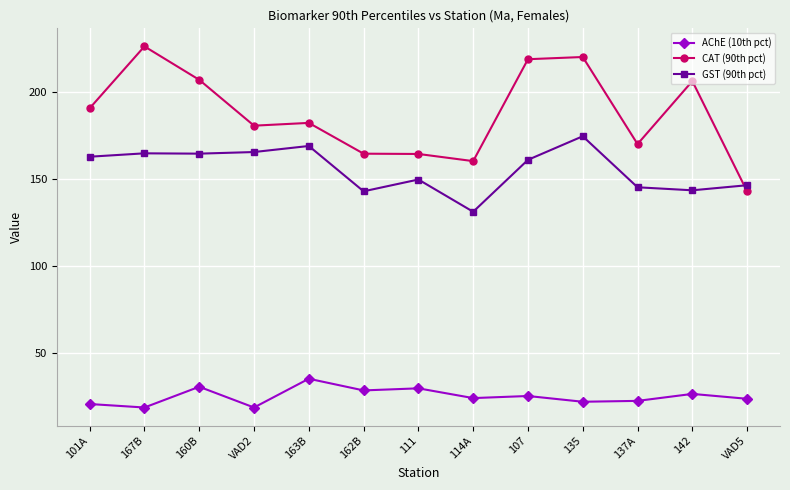

Where is GST (90th pct) nearest to the value 152?

111